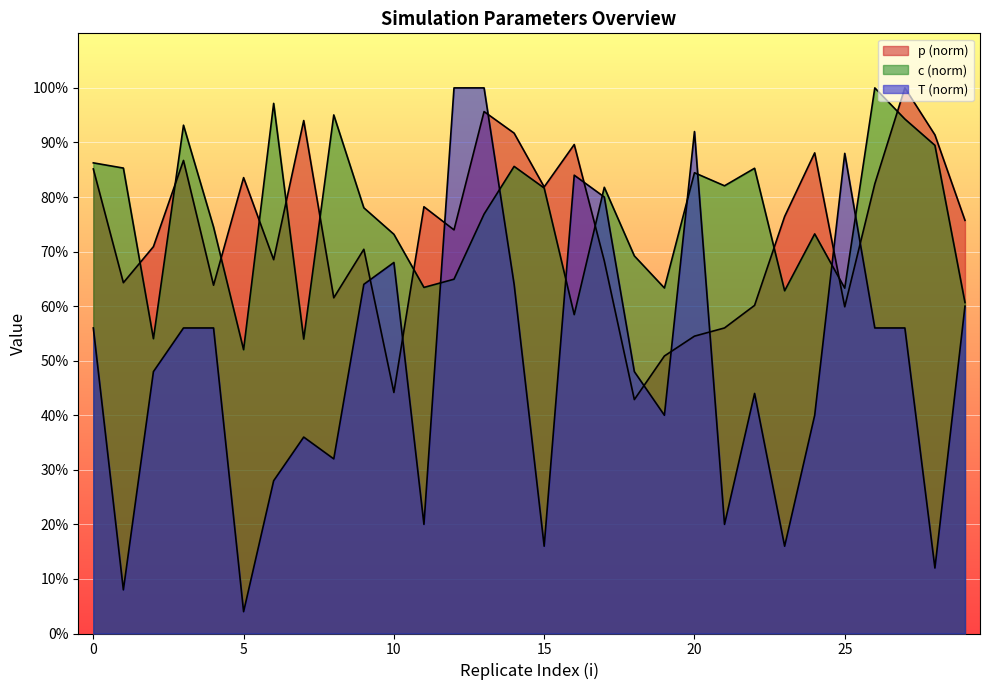

What is the value of the T point at the 24th from the left?

16.0